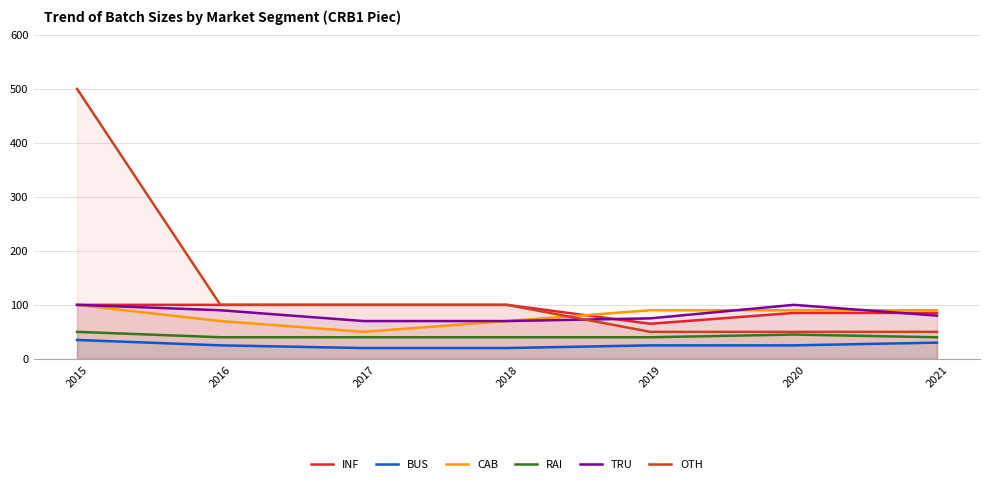

True or false: TRU and RAI intersect in this chart.

False